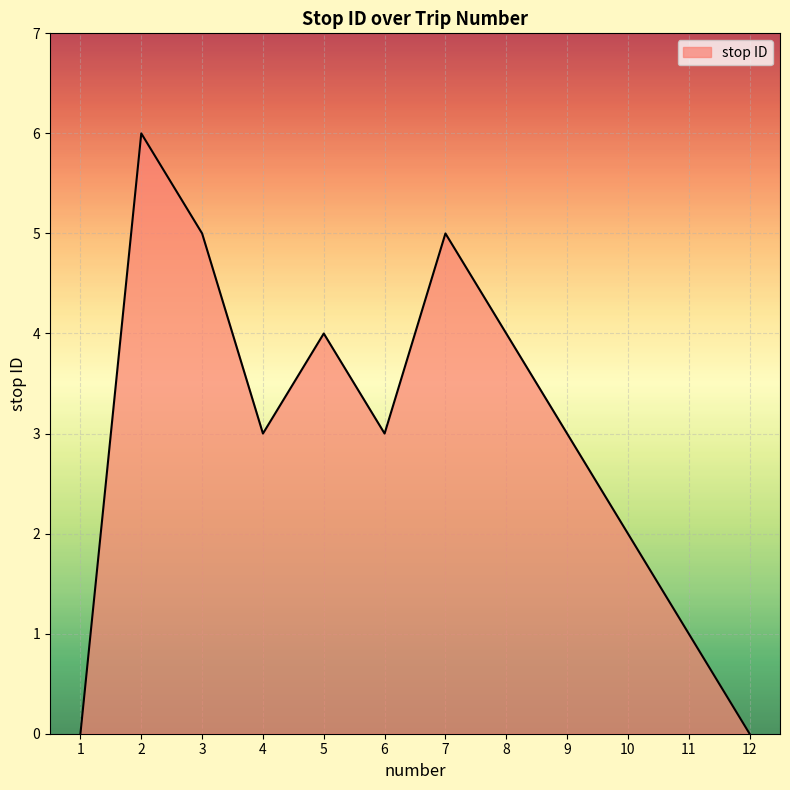

What is the change in value from 1 to 2?

+6